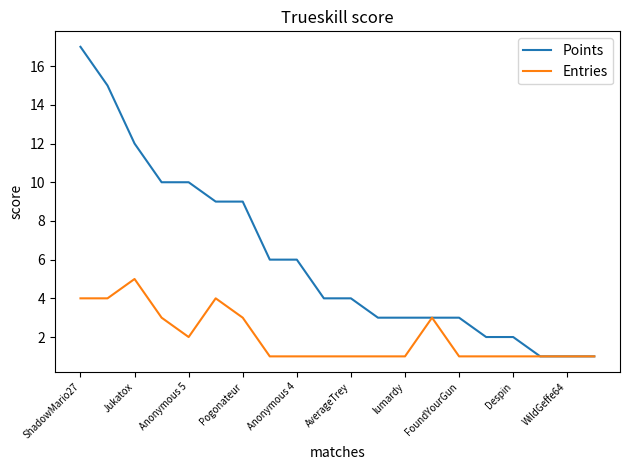

Which series has the largest range (max minus min)?

Points